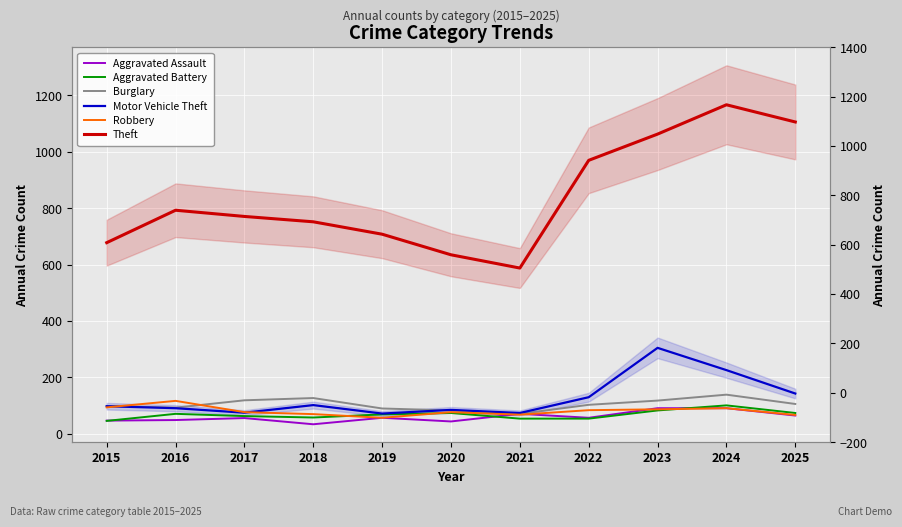

Which category has the highest value in the Aggravated Battery series?

2024